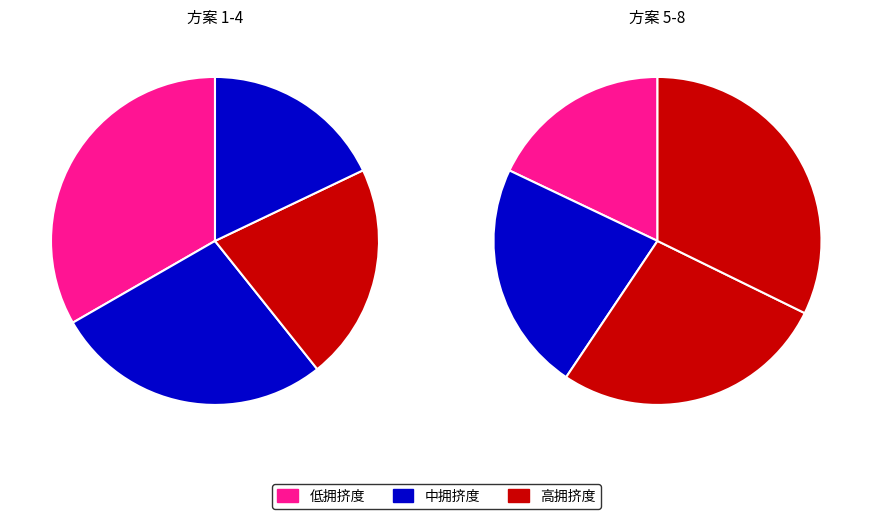

Is there any slice that represents more than half of the pie?

No